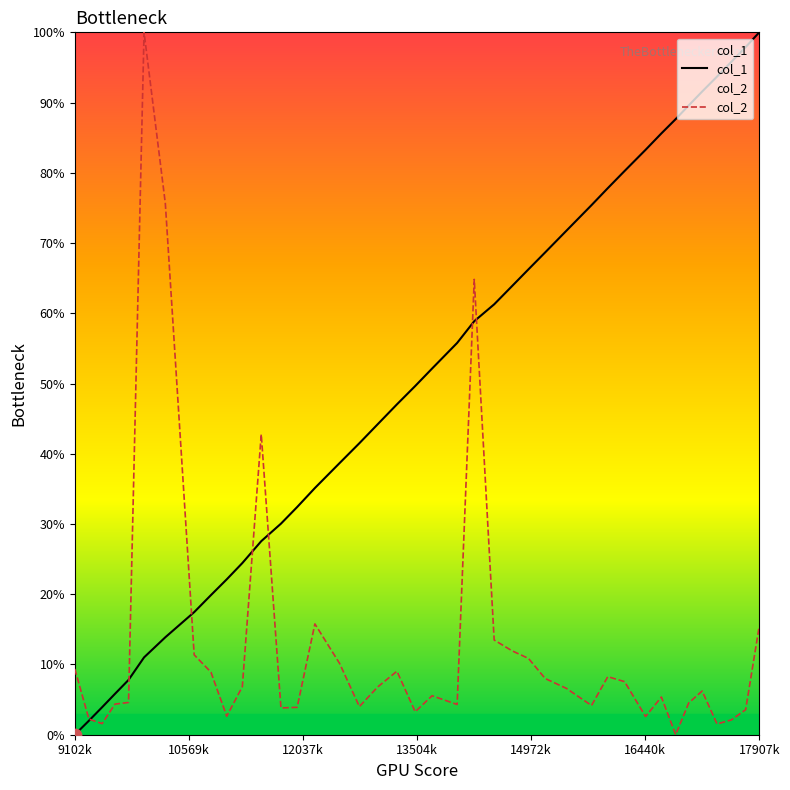

What is the maximum value shown in the chart?

100.0